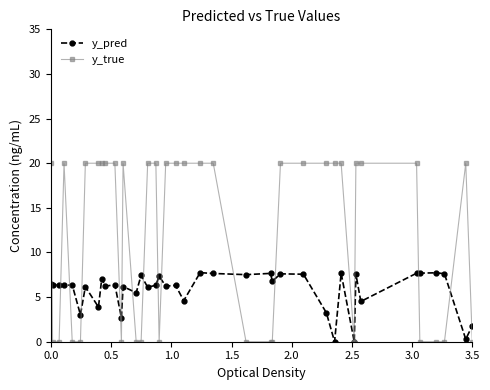

Which series has the largest total across all categories?

y_true